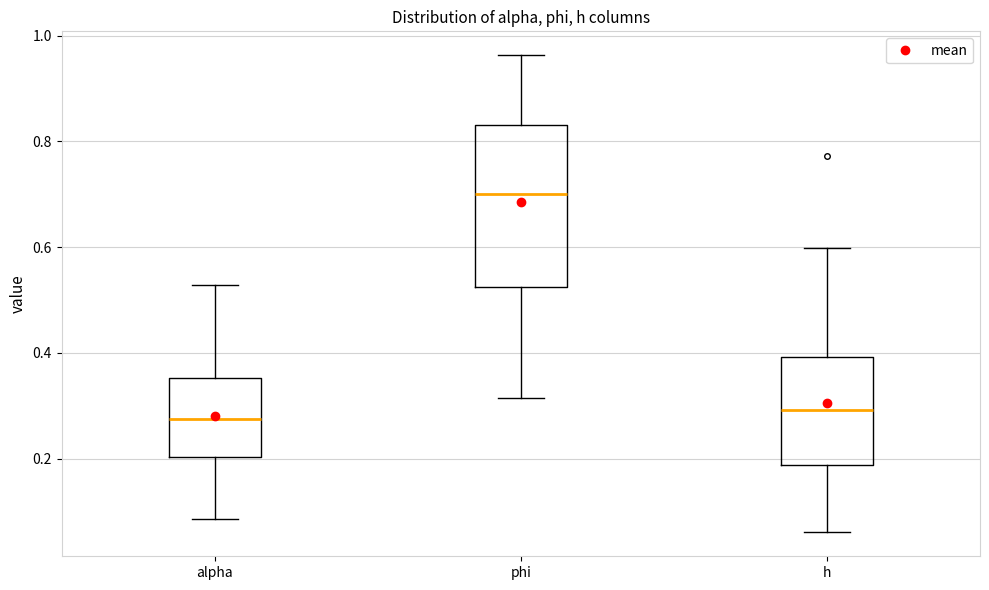

Where is the lower edge of the box for phi on the y-axis? The values are not printed on the chart, so give them approximately, as read against the axis.

0.52